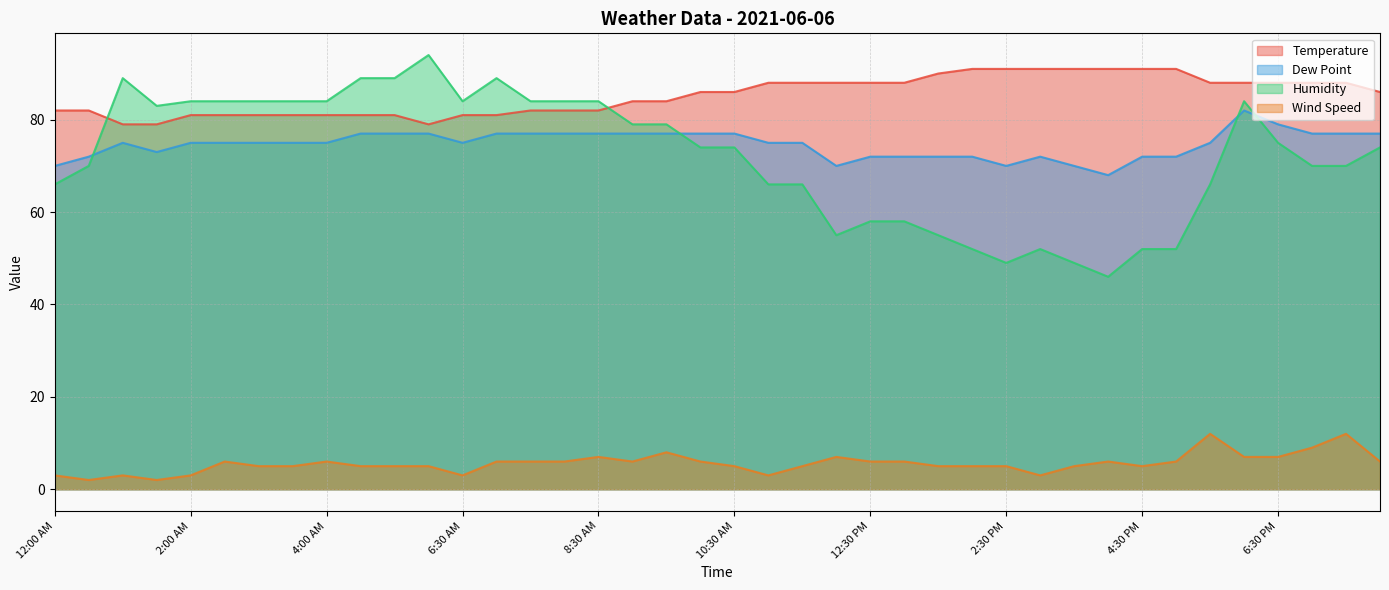

How many values in the Wind Speed series exceed 6?

8